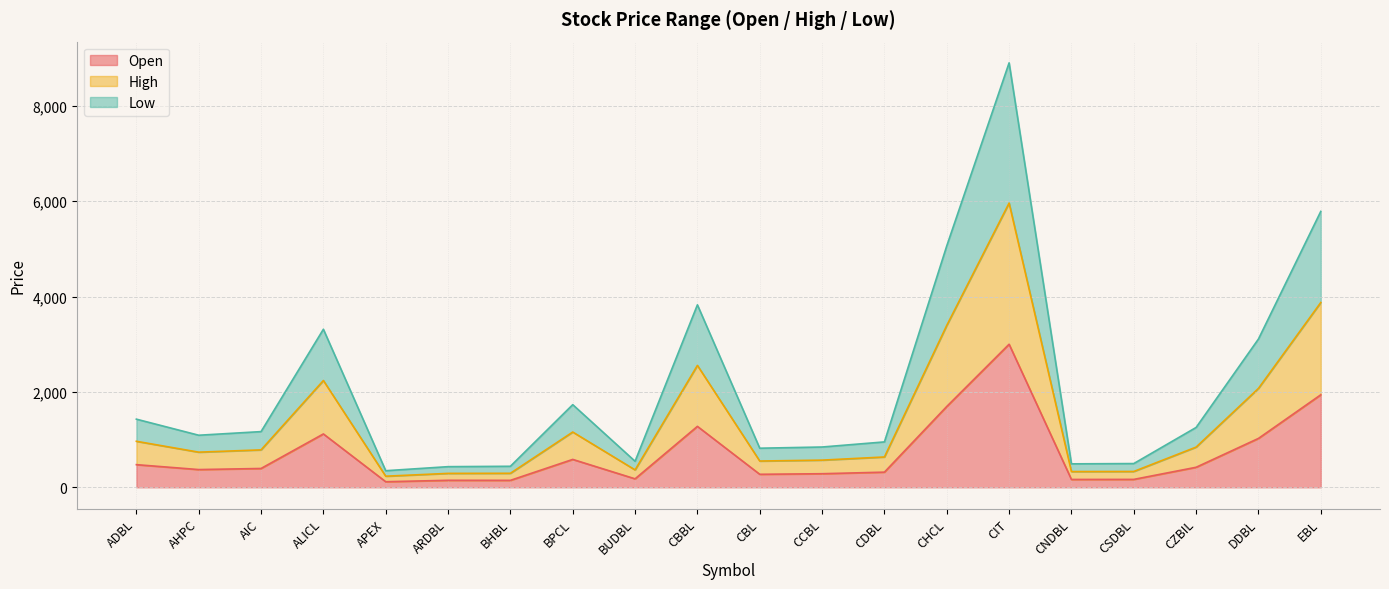

The Open series shows 420 at CZBIL. True or false?

True